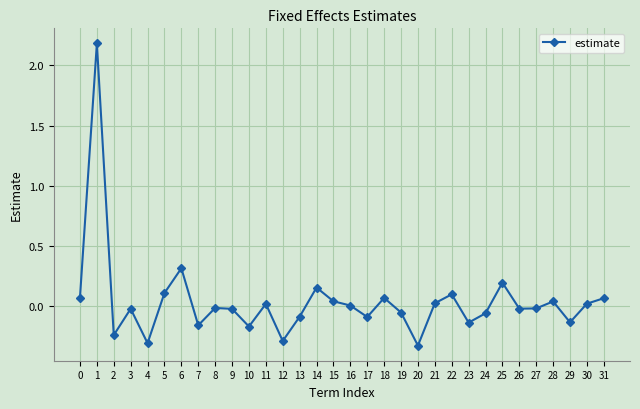

What is the sum of all values?

1.3